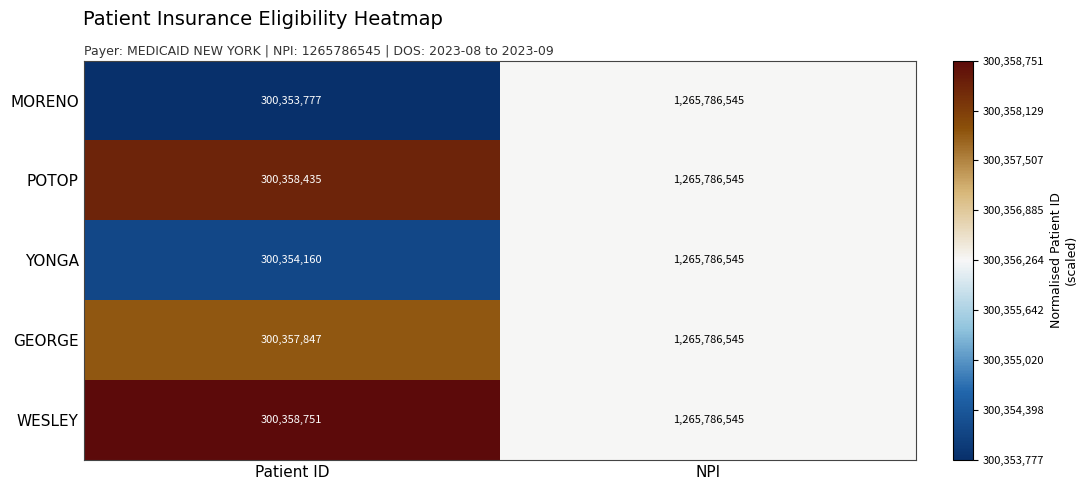

Which category has the highest value in the GEORGE series?

NPI